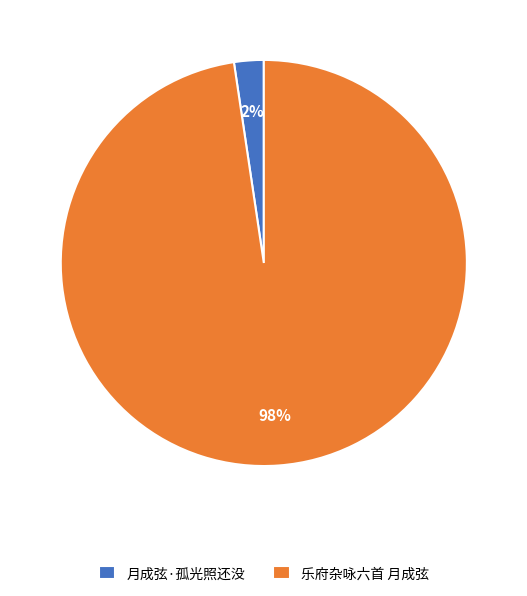

True or false: 乐府杂咏六首 月成弦 accounts for 90% of the total.

False